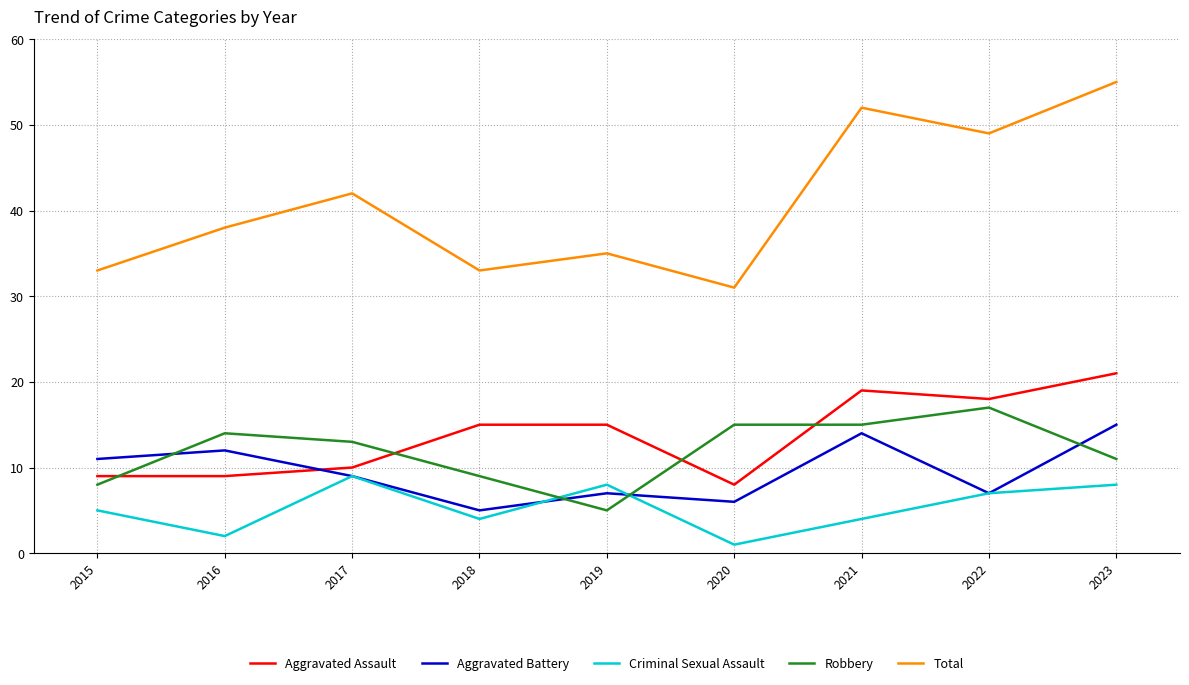

Is it true that Robbery equals 23 at 2016?

False